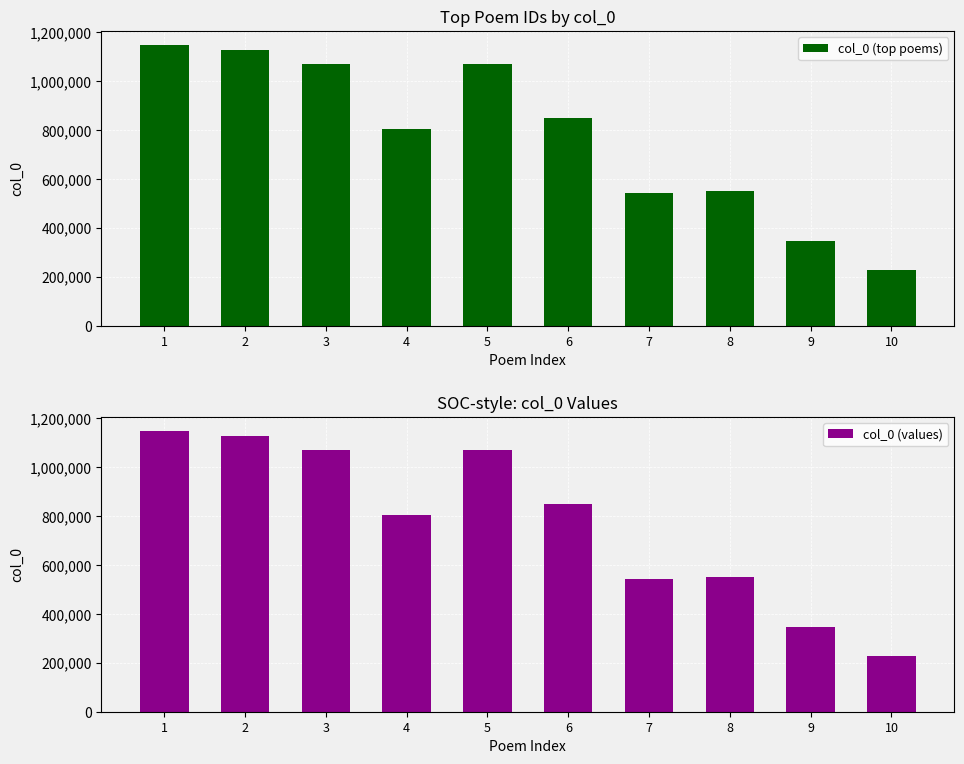

The value of col_0 (values) at 5 is 512440. True or false?

False